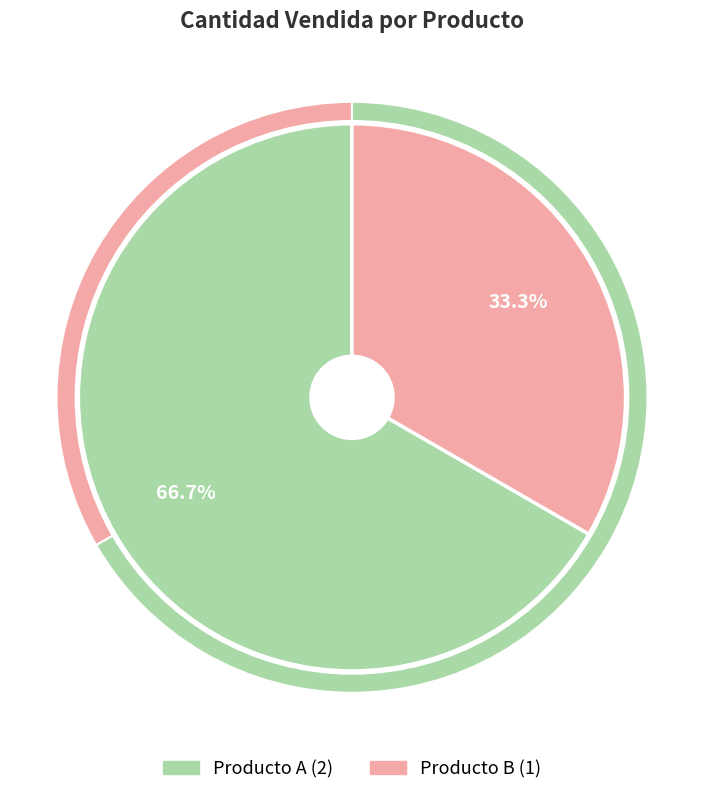

The Producto A slice represents 55% of the pie. True or false?

False